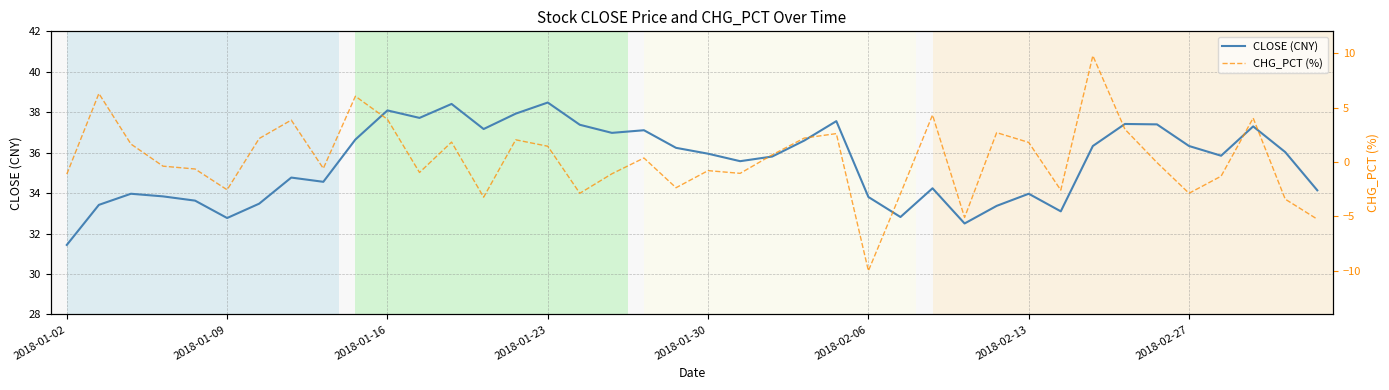

Read the CHG_PCT (%) value at 31.

-2.6